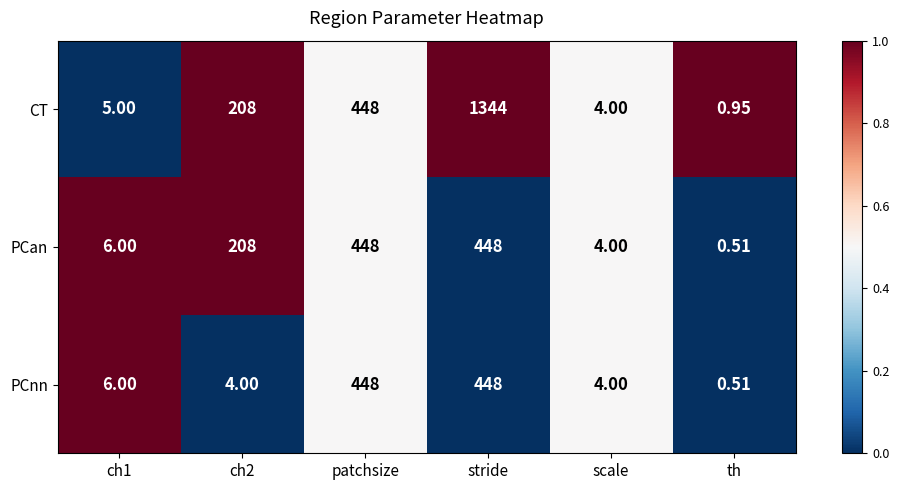

Rank the series by their average value, from highest to lowest.

CT, PCan, PCnn